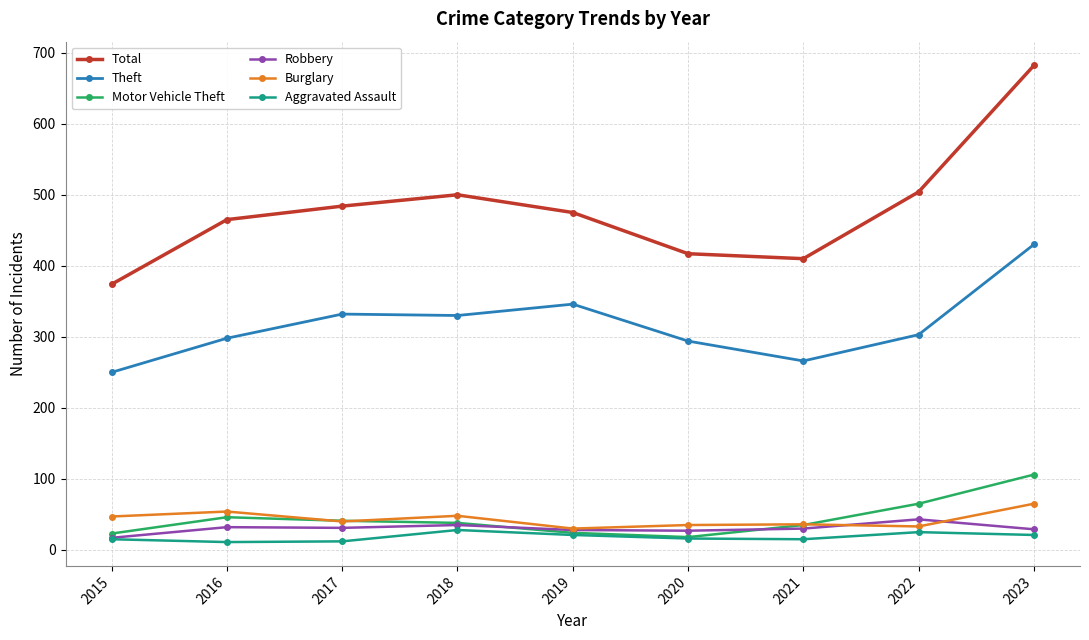

At how many categories does at least one series exceed 556?

1